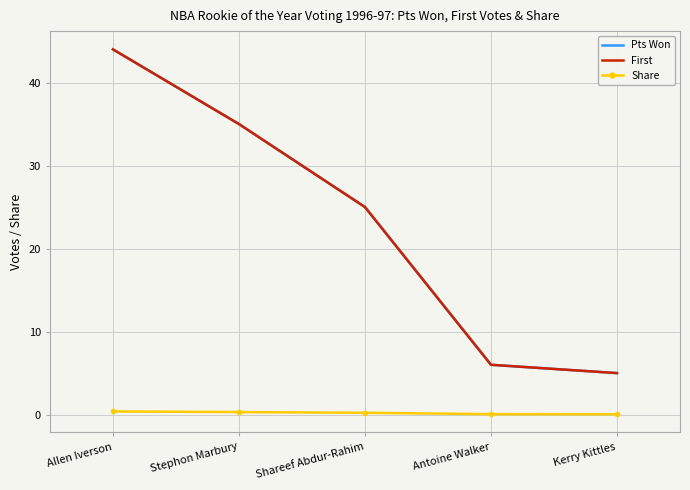

The value of Pts Won at Antoine Walker is 2.1. True or false?

False